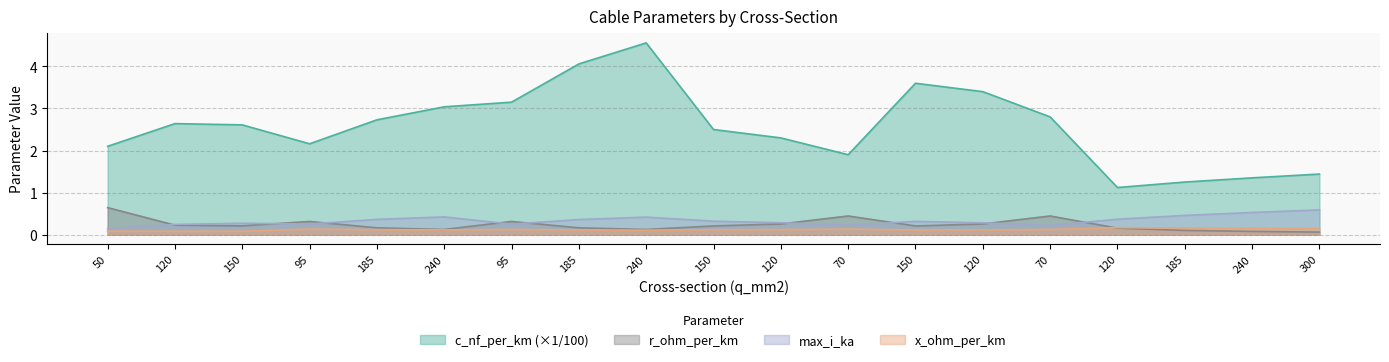

Which has a higher value, 70 or 185?

185